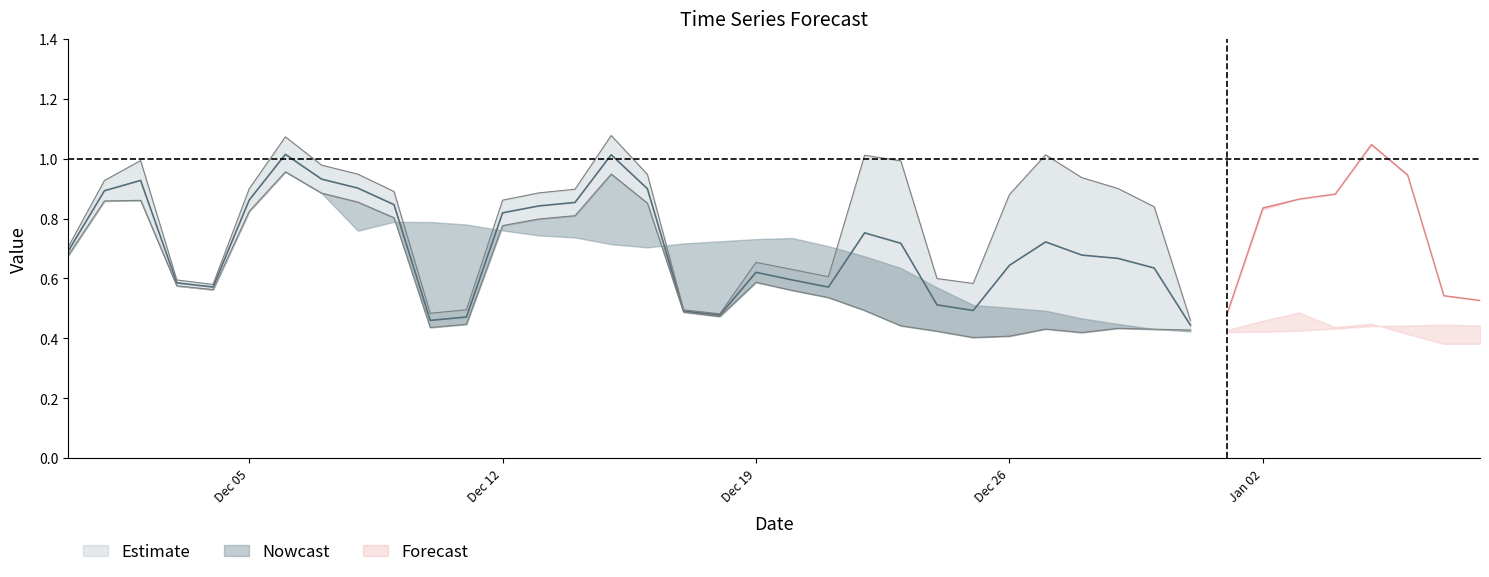

What is the sum of all moving_average values?

25.2